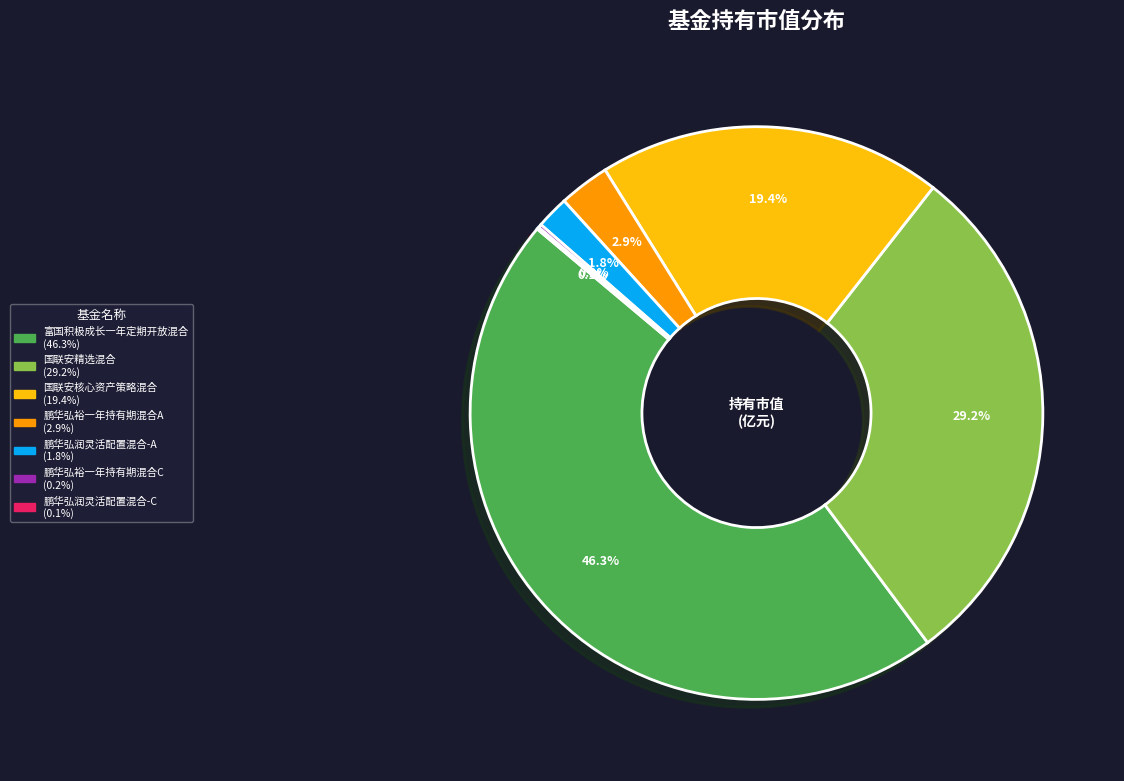

To the nearest percent, what percentage of the pie is 鹏华弘润灵活配置混合-A?

2%